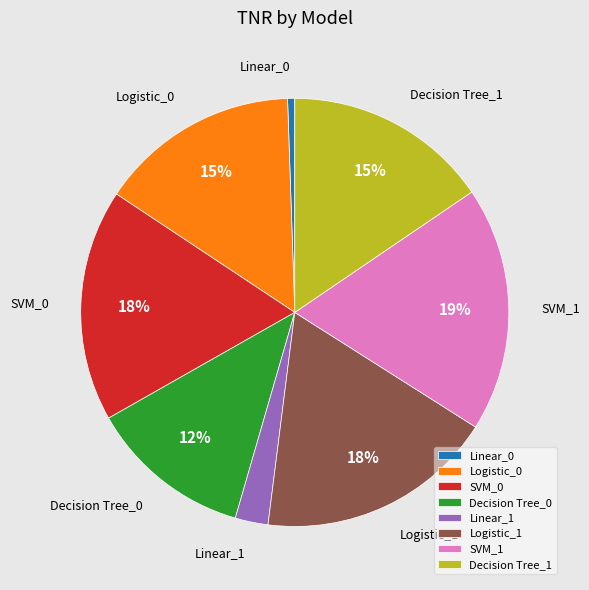

Combined, do Decision Tree_0 and Logistic_0 account for over 50%?

No